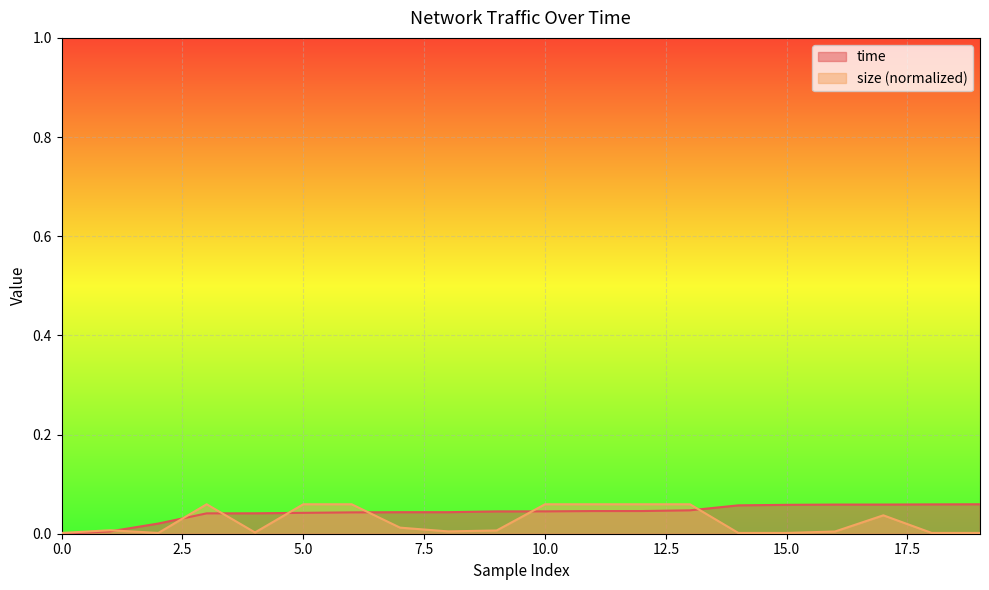

Does the chart display data point markers on the line(s)?

No